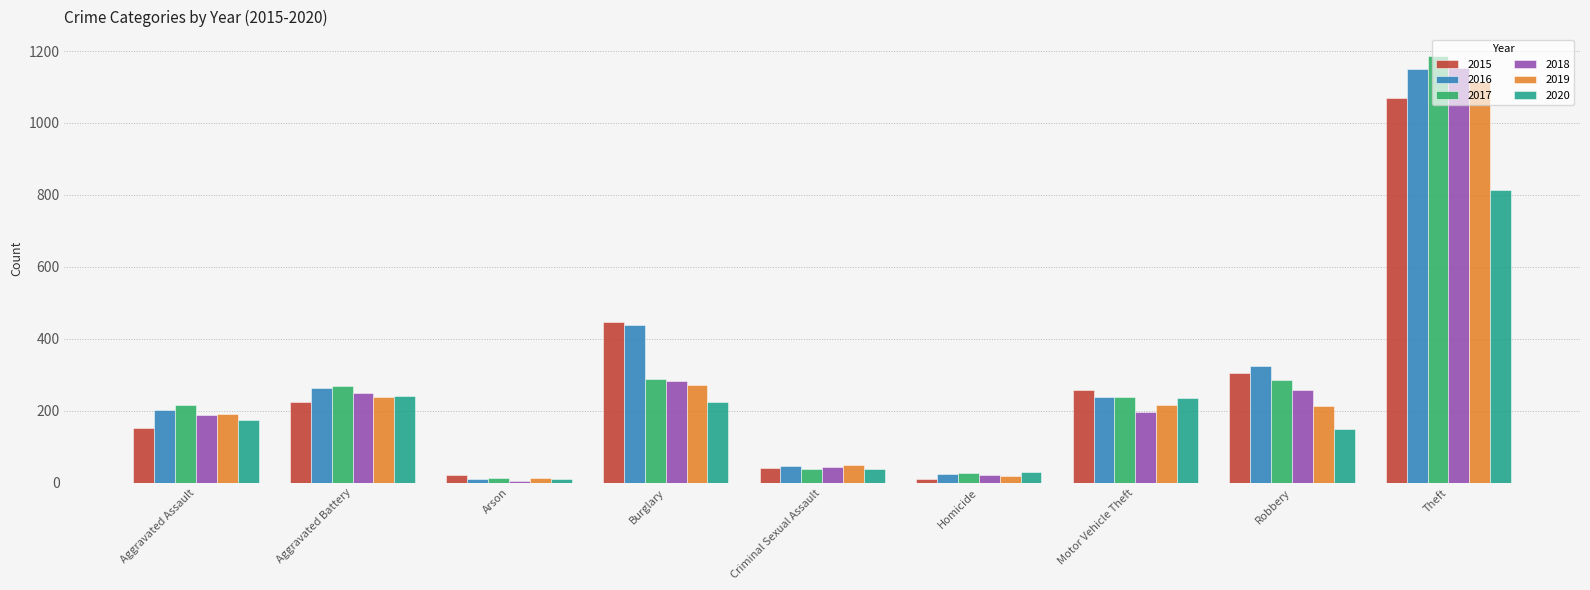

How many bars are there in each group?

6